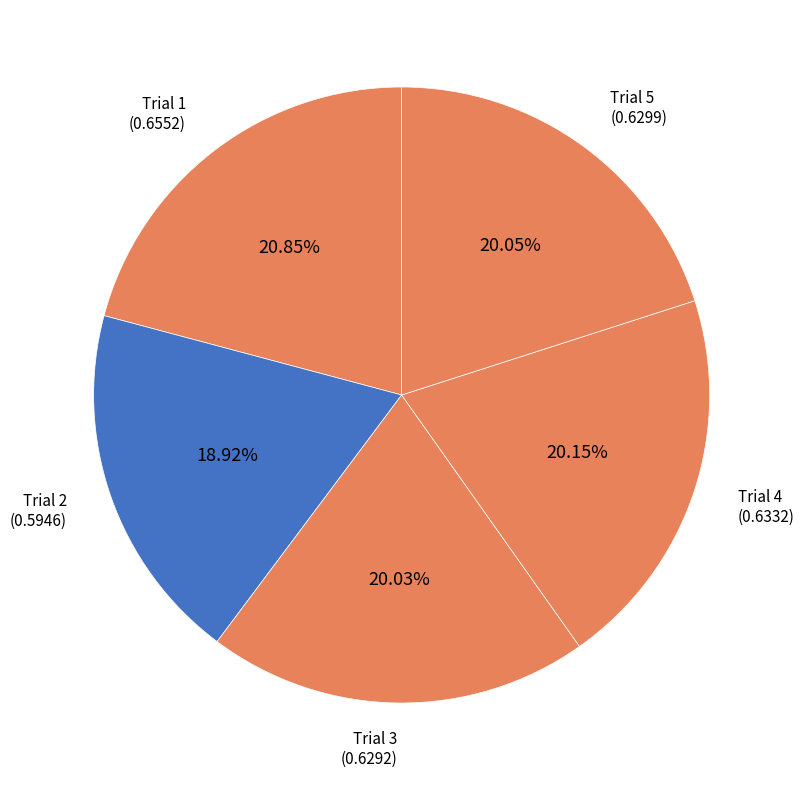

Do Trial 2 and Trial 3 together represent more than half of the pie?

No